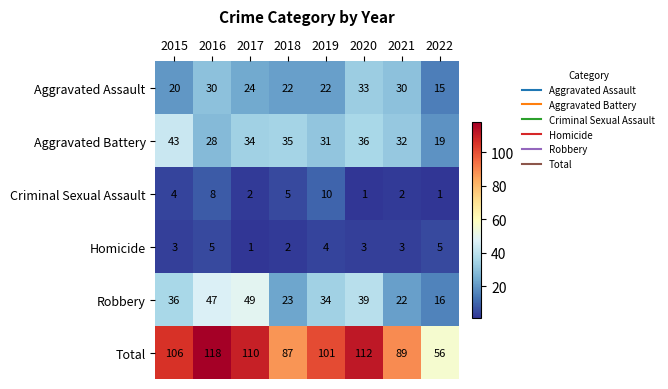

The Total series shows 106 at 2015. True or false?

True